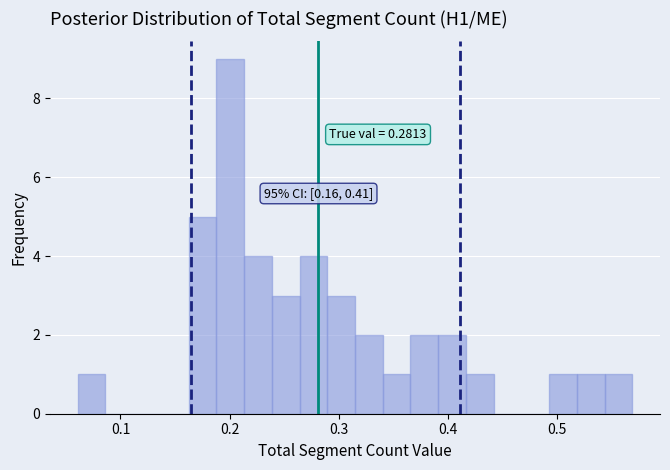

Read against the x-axis, roughly where is the centre of the tallest bar?

0.20